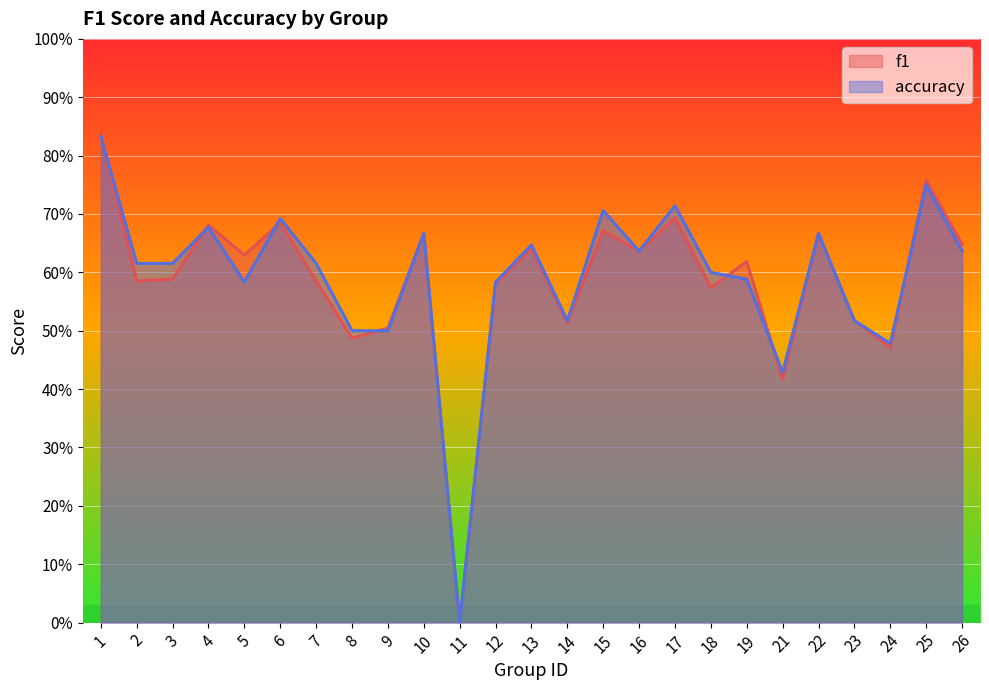

Which series has the largest total across all categories?

accuracy